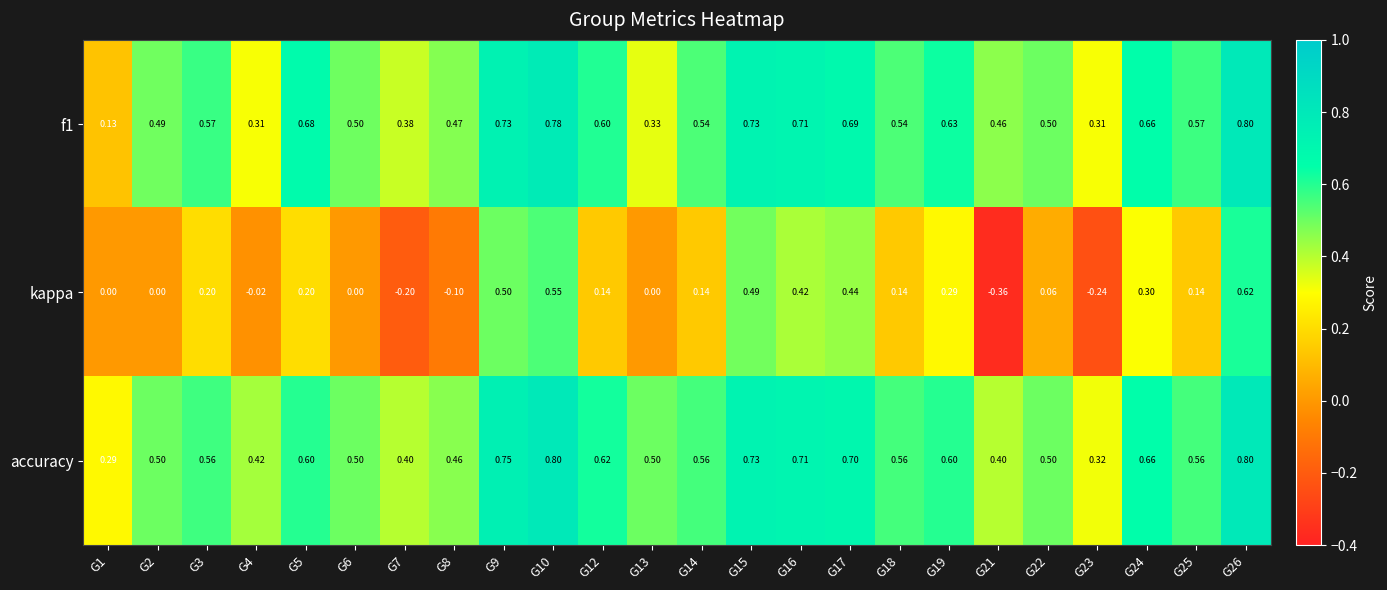

Which series has the largest total across all categories?

accuracy